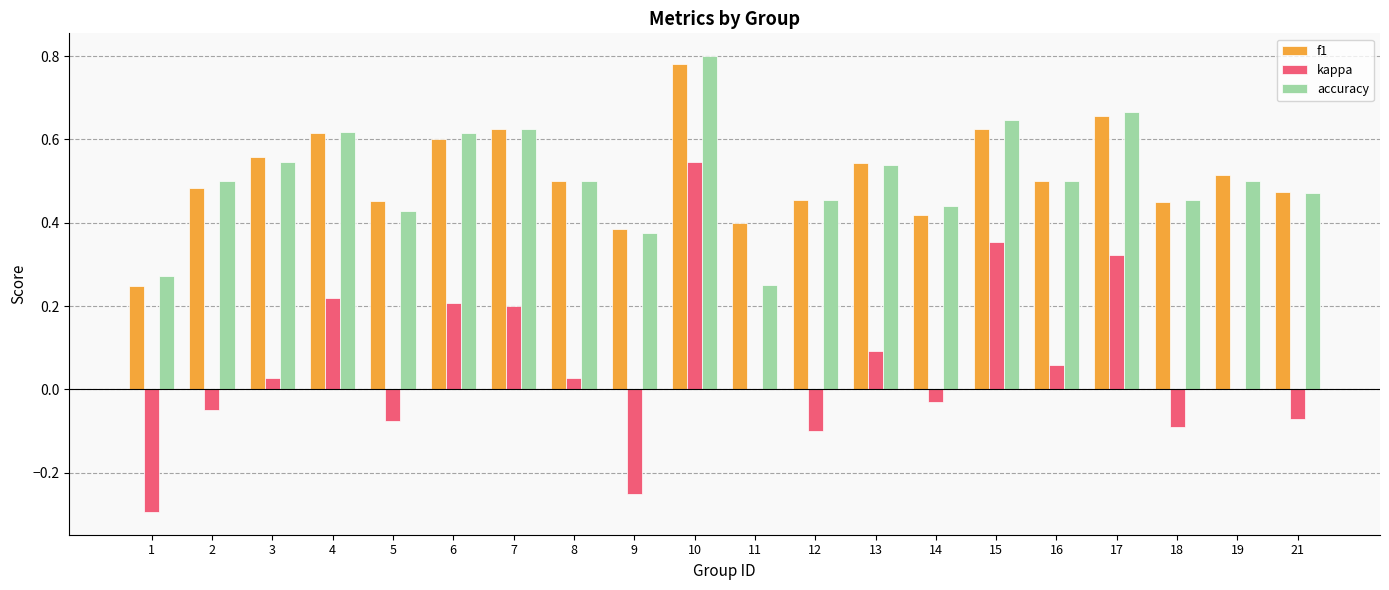

How many distinct data groups are displayed?

3